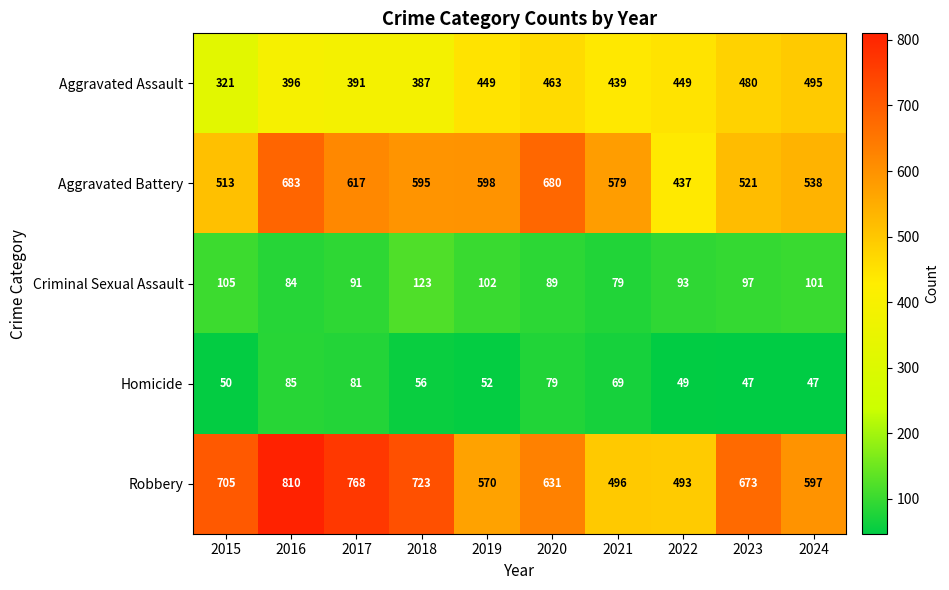

At which category does the chart reach its peak across all series?

2016